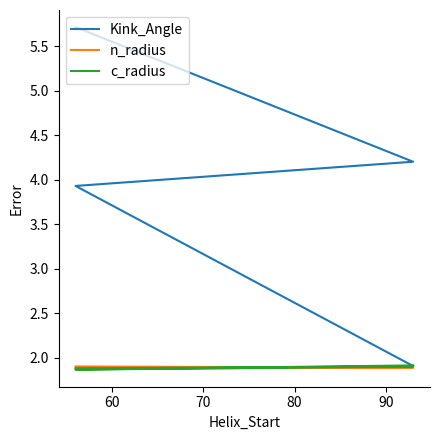

After their last crossing, which series has the higher values: n_radius or c_radius?

c_radius